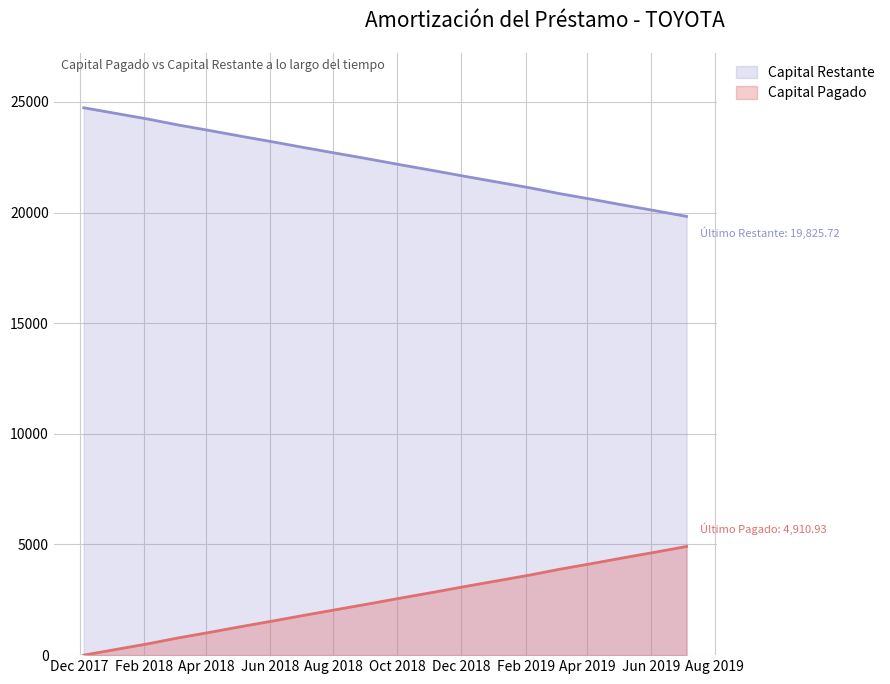

Rank the series by their average value, from lowest to highest.

Capital Pagado, Capital Restante